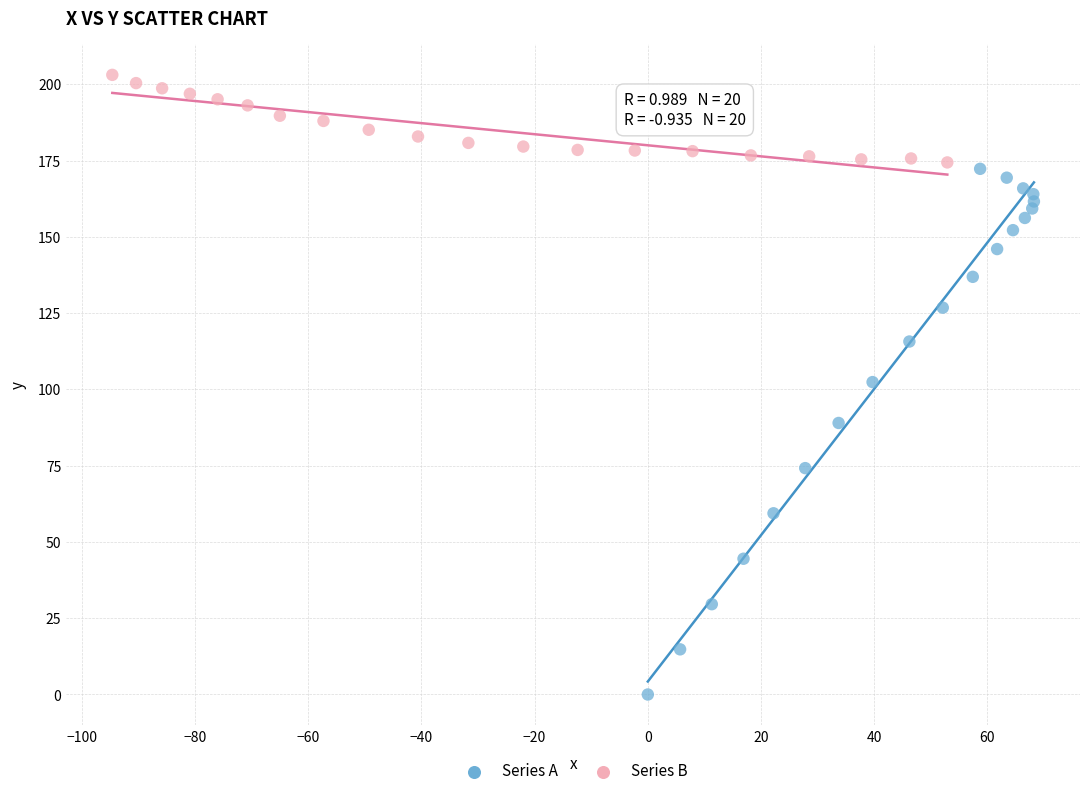

Which series contains the highest Y value?

Series B